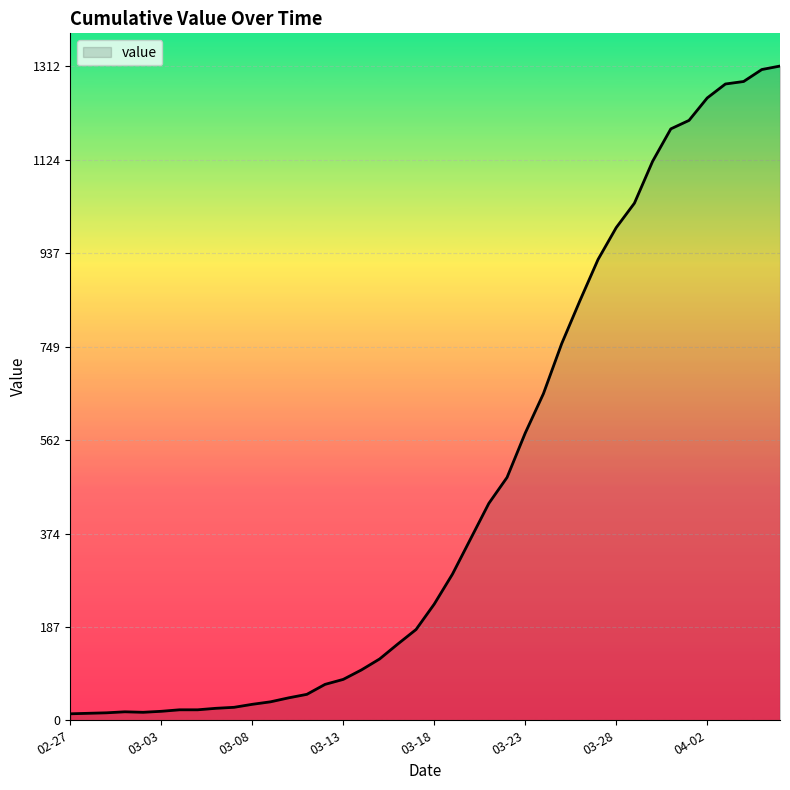

Does the chart have visible grid lines?

Yes